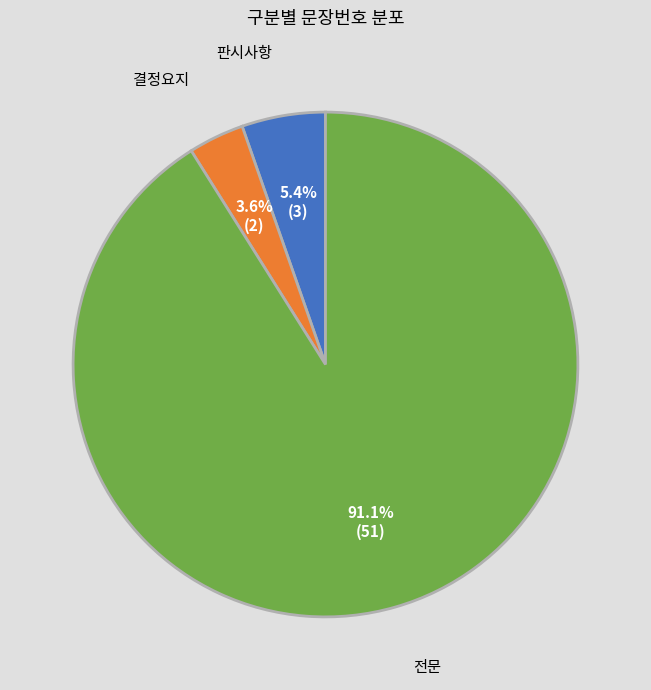

Count the number of slices in the pie.

3